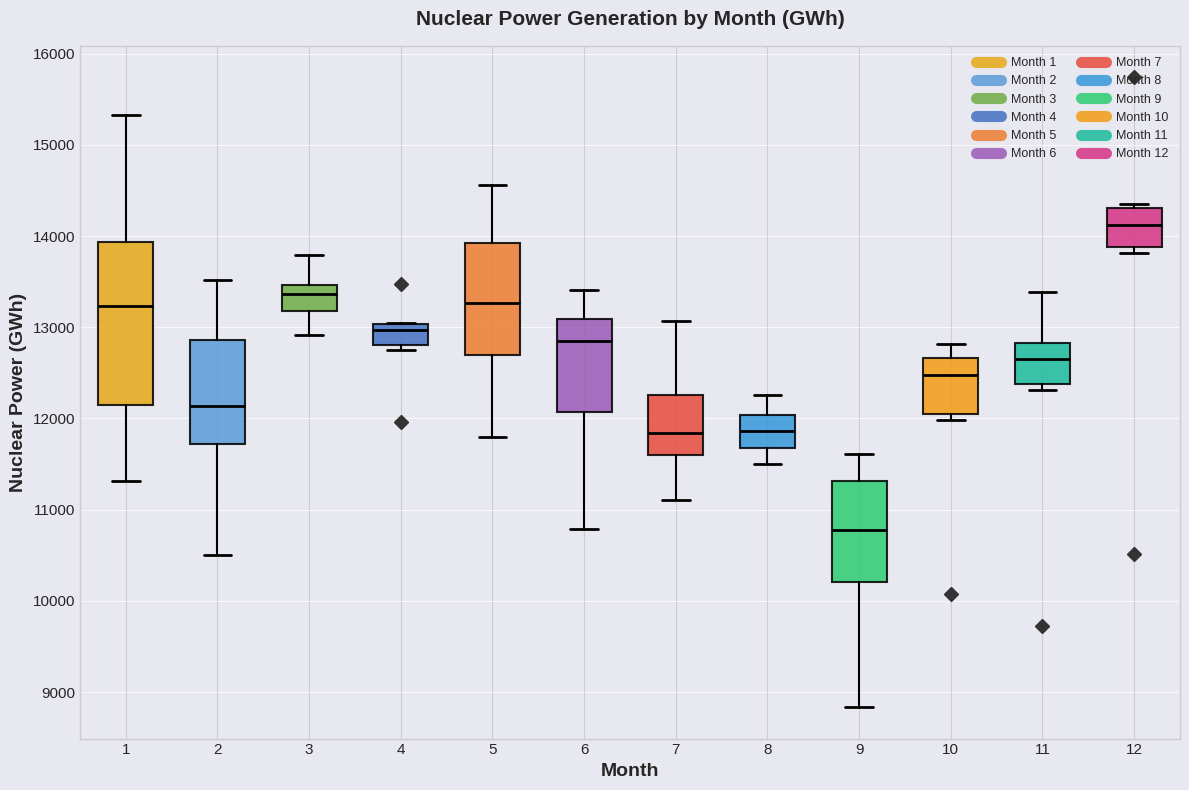

Reading left to right, transcribe this box plot: for each box, give where its median line is, the range the box spans, and where its two whiskers end, as read against the y-axis. The values are not printed on the chart, so give them approximately, as read against the axis.

1: median 13200, box 12100 to 13900, whiskers 11300 to 15300
2: median 12100, box 11700 to 12900, whiskers 10500 to 13500
3: median 13400, box 13200 to 13500, whiskers 12900 to 13800
4: median 13000 (just below the box's upper edge), box 12800 to 13000, whiskers 12700 to 13000
5: median 13300, box 12700 to 13900, whiskers 11800 to 14600
6: median 12800, box 12100 to 13100, whiskers 10800 to 13400
7: median 11800, box 11600 to 12300, whiskers 11100 to 13100
8: median 11900, box 11700 to 12000, whiskers 11500 to 12300
9: median 10800, box 10200 to 11300, whiskers 8800 to 11600
10: median 12500, box 12000 to 12700, whiskers 12000 (just below the box's lower edge) to 12800
11: median 12700, box 12400 to 12800, whiskers 12300 to 13400
12: median 14100, box 13900 to 14300, whiskers 13800 to 14400